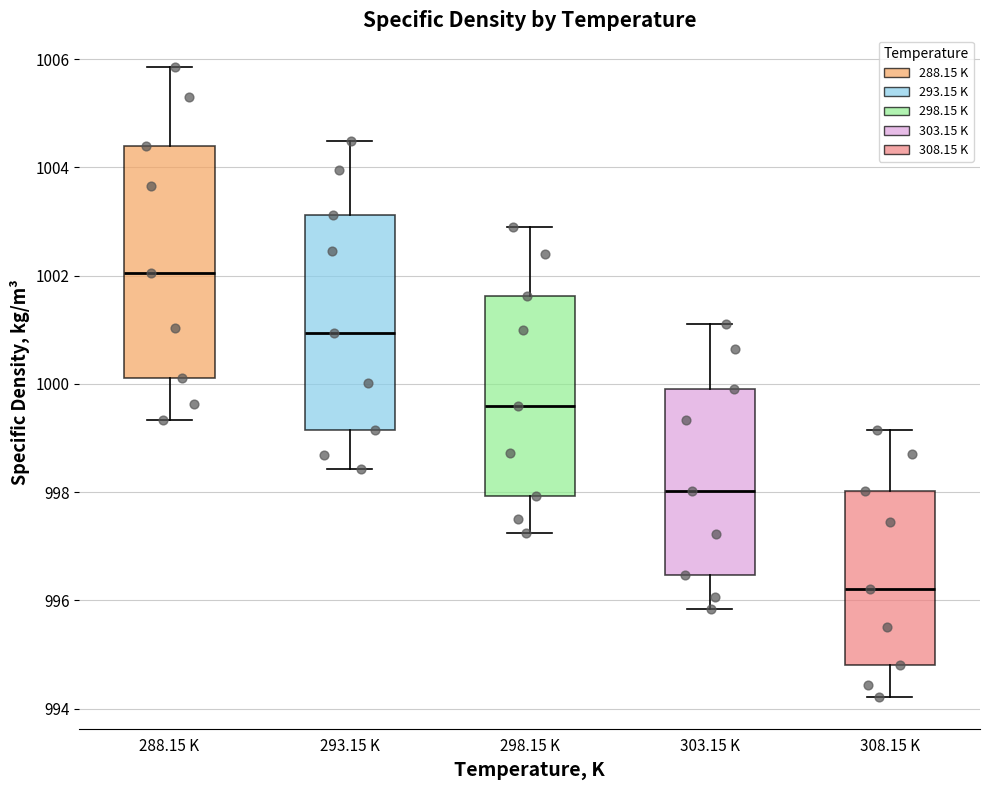

Which box's median line is the highest?

288.15 K